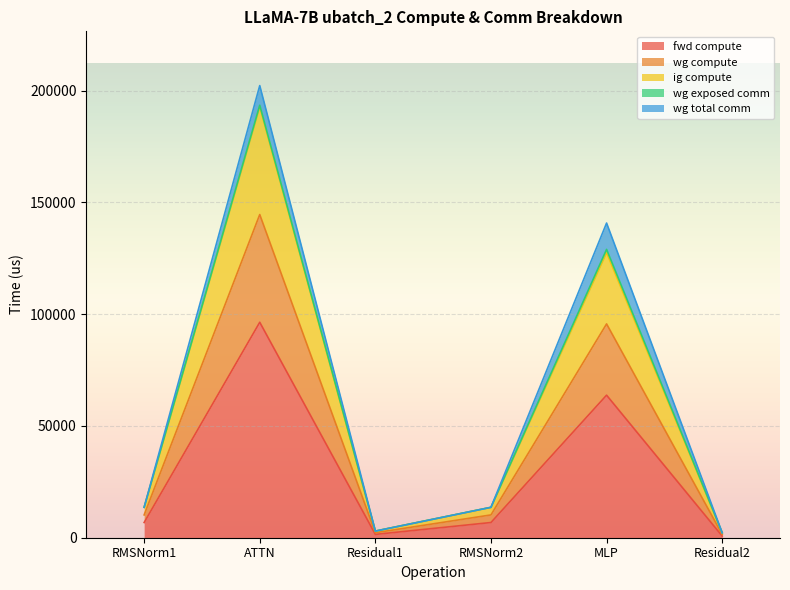

At which label is wg compute closest to 97511?

MLP